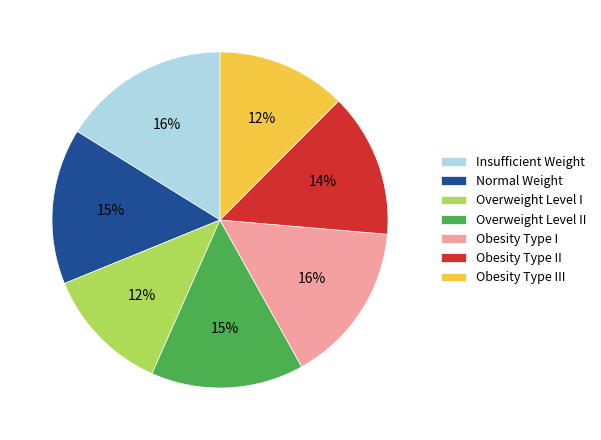

To the nearest percent, what portion does Overweight Level I represent?

12%